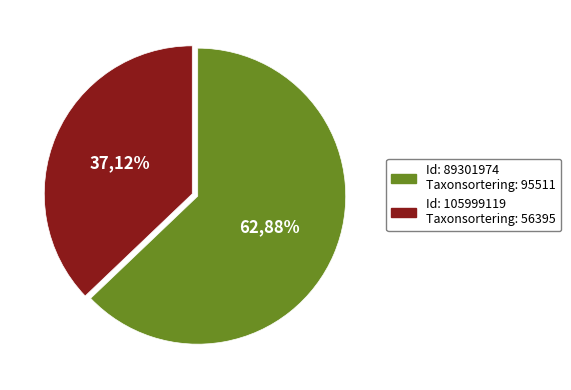

Which has a higher value, 89301974 or 105999119?

89301974